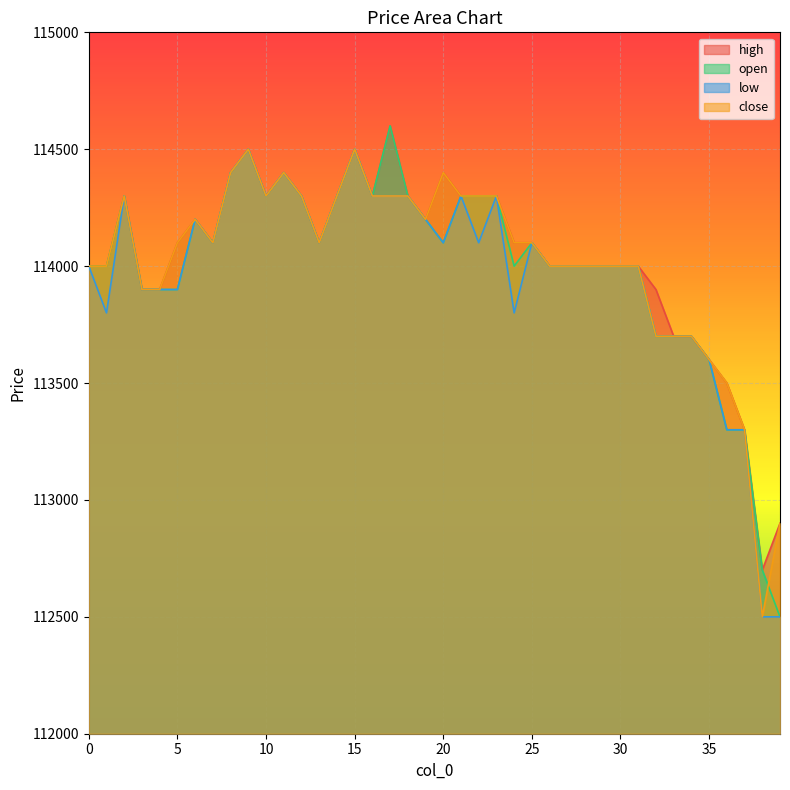

Does the chart display data point markers on the line(s)?

No